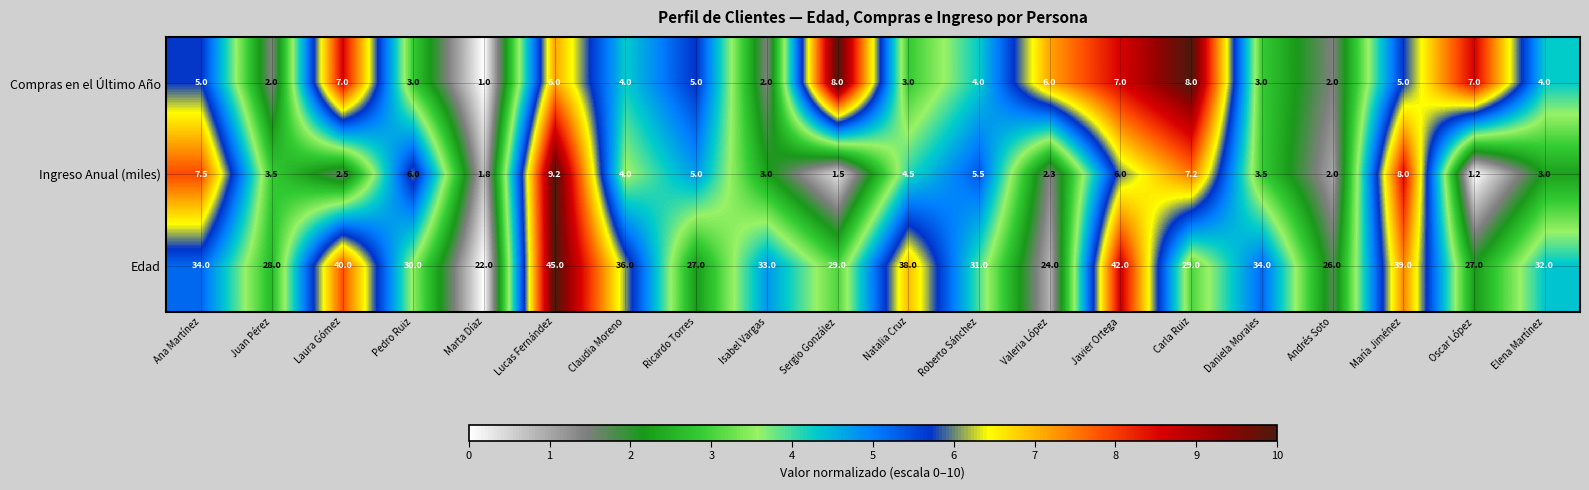

The Ingreso Anual (miles) series shows 1.1 at Marta Díaz. True or false?

False